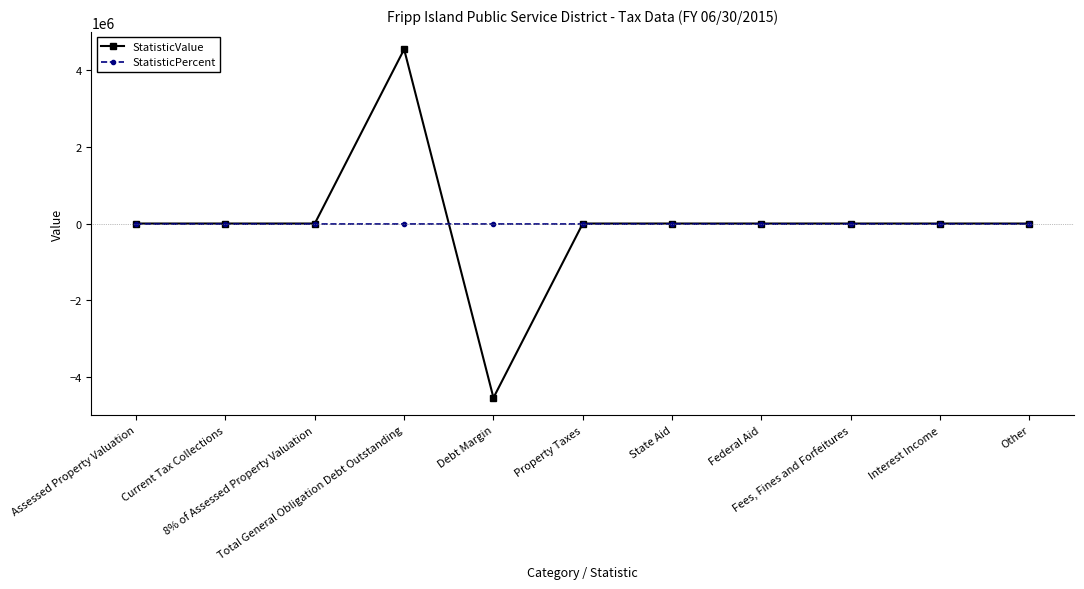

Which series has the widest spread of values?

StatisticValue